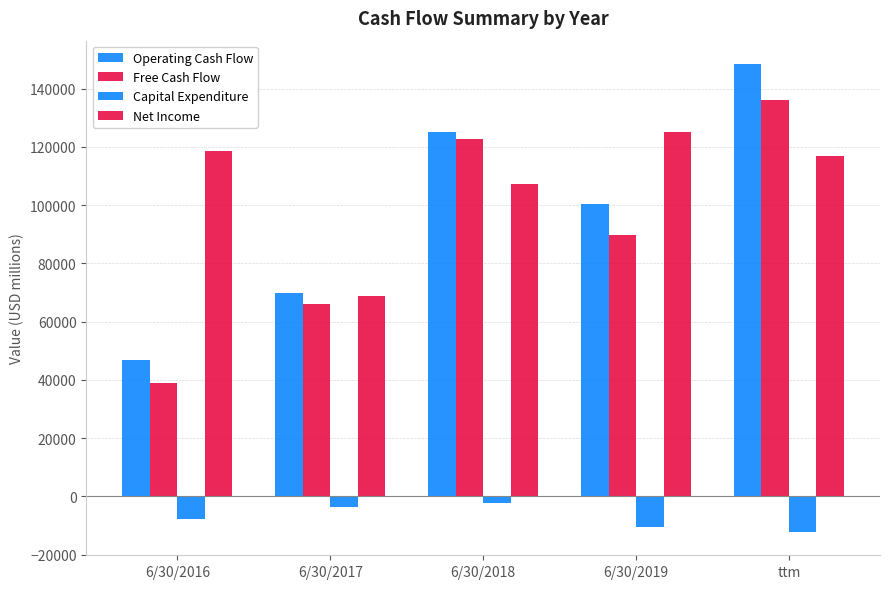

How many groups of bars are there?

5